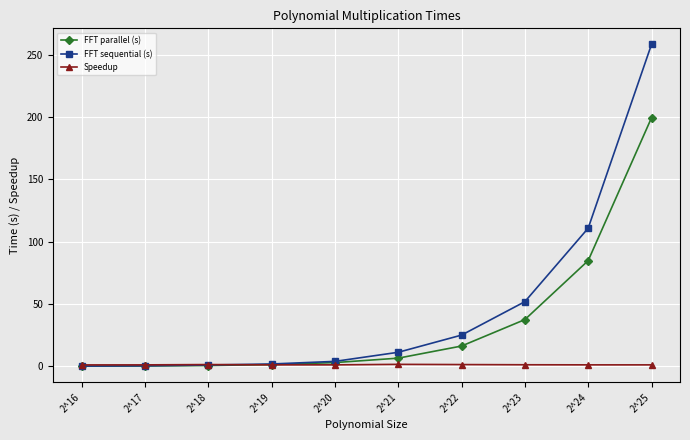

Which series has the widest spread of values?

FFT sequential (s)